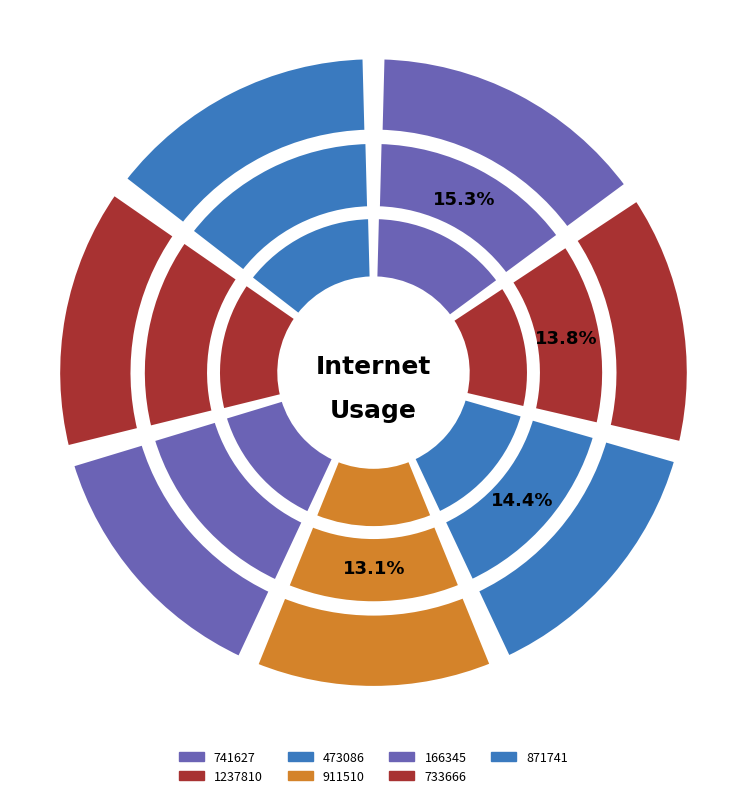

Rank the categories by value from lowest to highest.

911510, 1237810, 166345, 733666, 473086, 871741, 741627